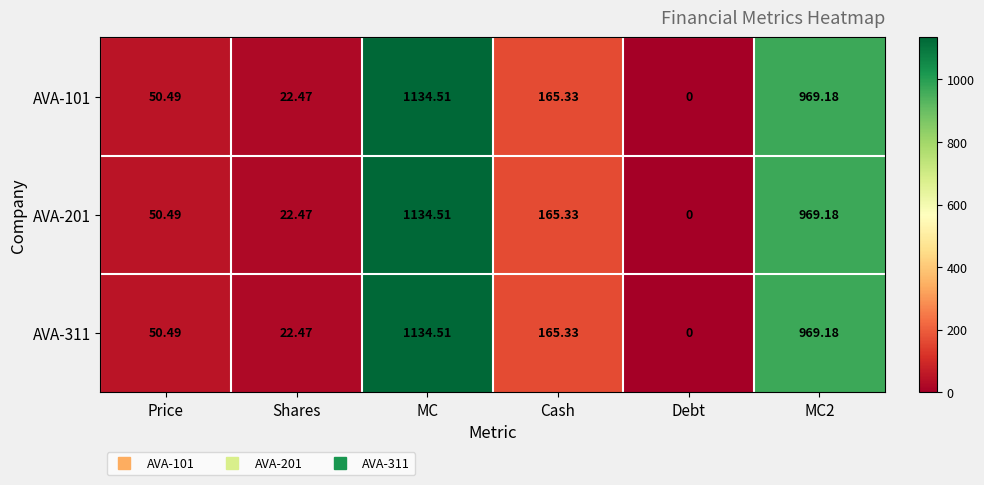

At which label is AVA-101 closest to 567?

Cash